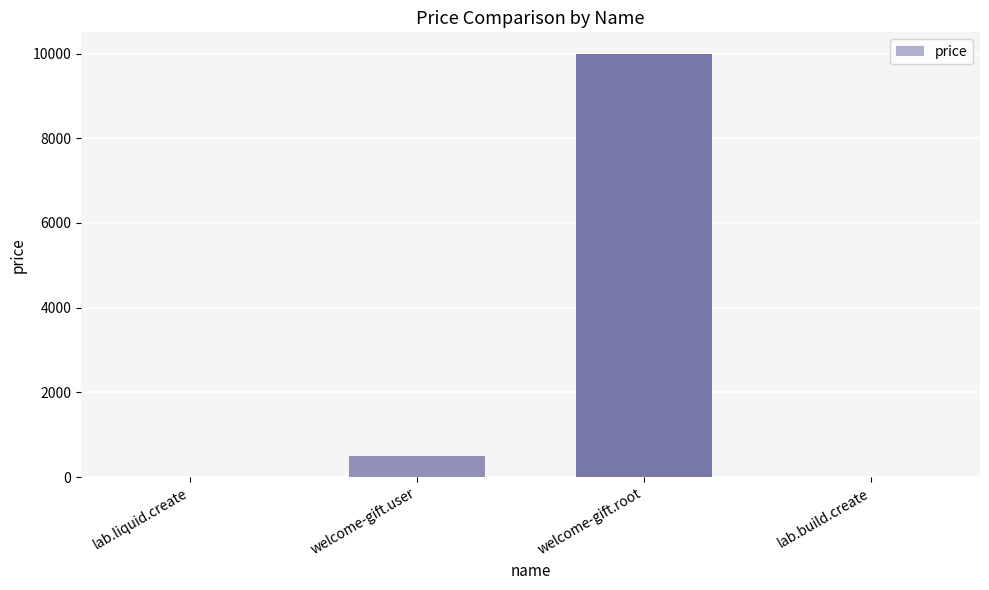

Between lab.liquid.create and welcome-gift.user, which is larger?

welcome-gift.user